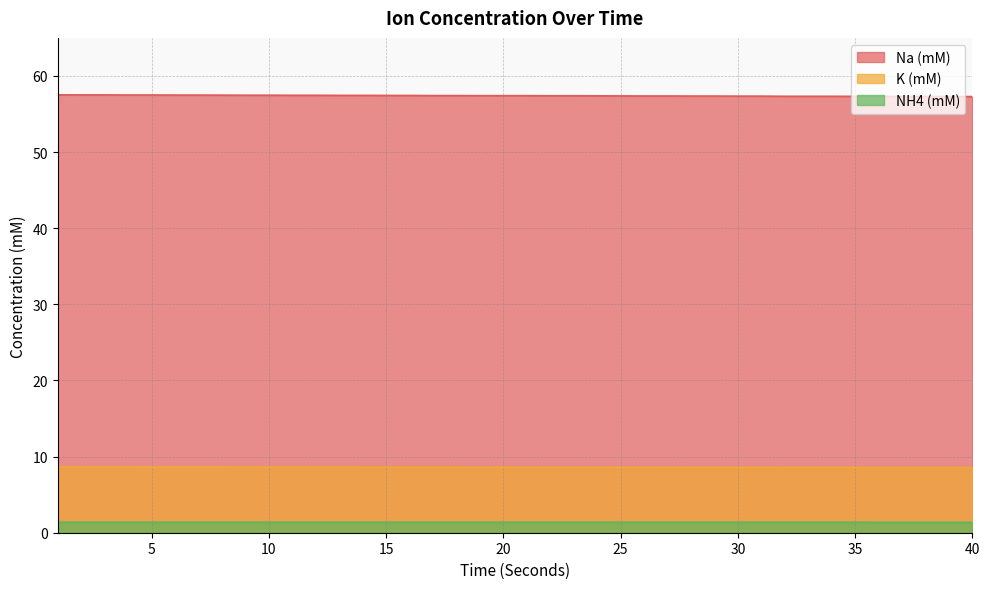

Where is NH4 (mM) nearest to the value 1?

36